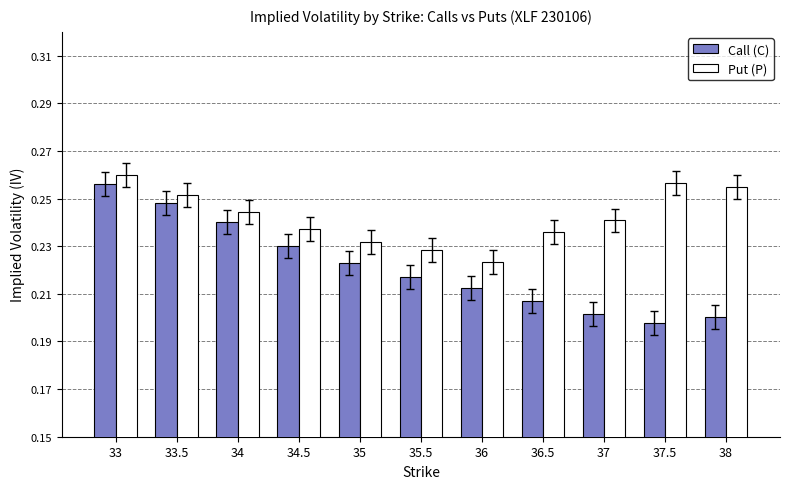

How many Put (P) values are between 0 and 1?

11